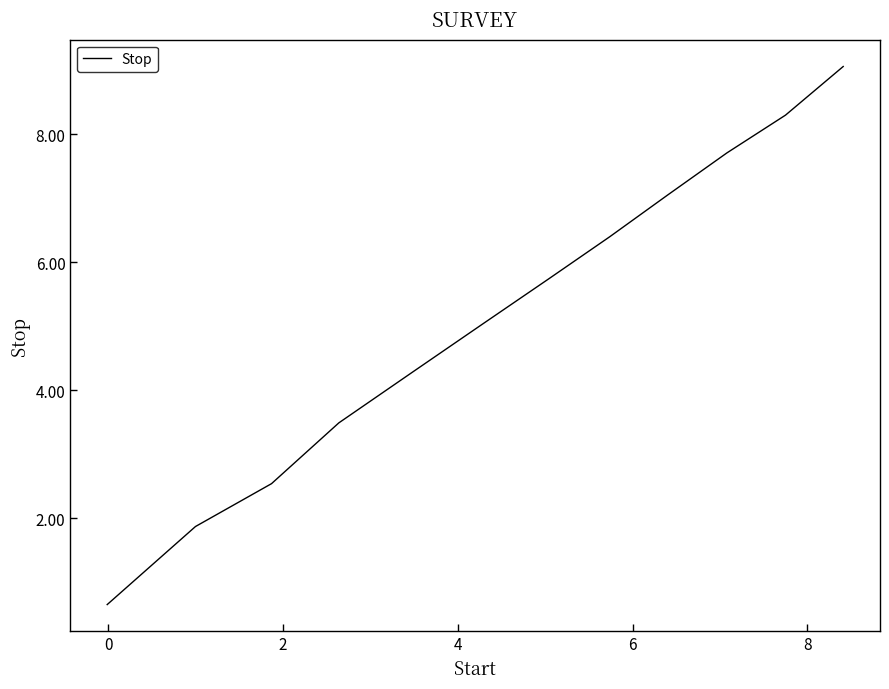

What is the smallest value displayed?

0.7